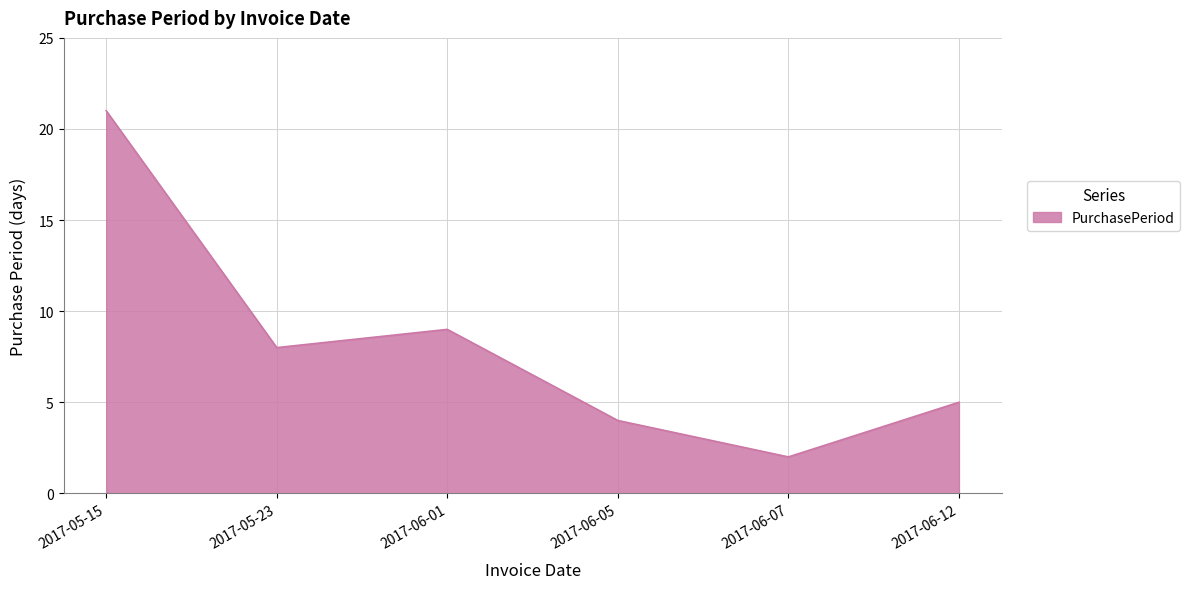

At which label does the data first exceed 8?

2017-05-15